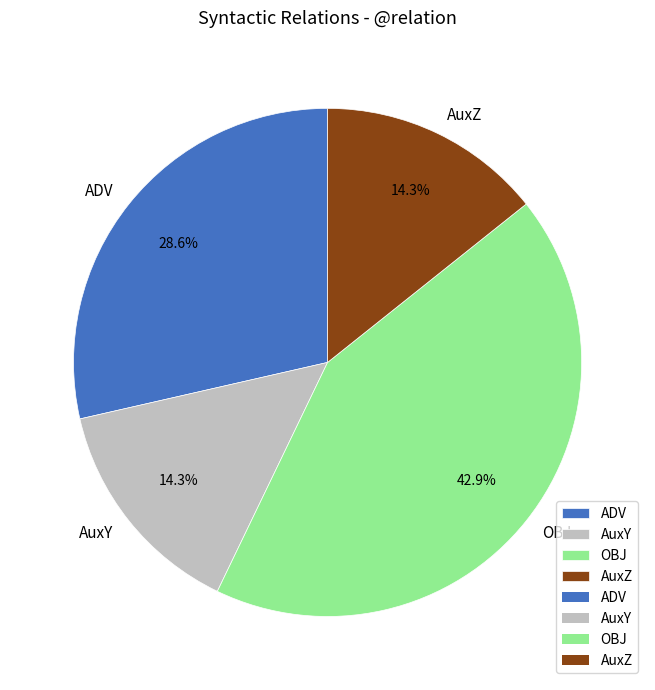

What is the largest slice in the pie chart?

OBJ